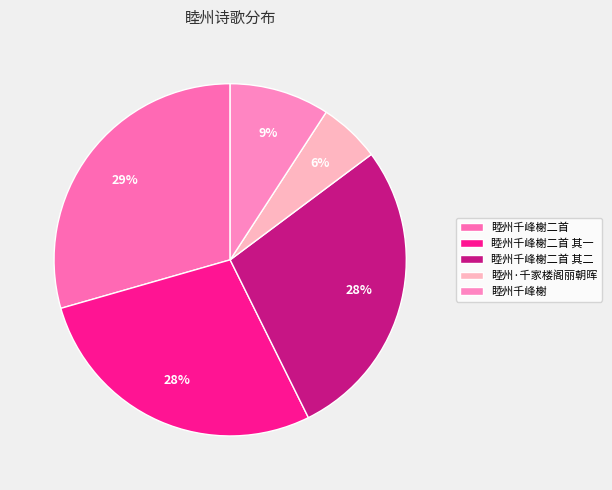

Count the number of slices in the pie.

5